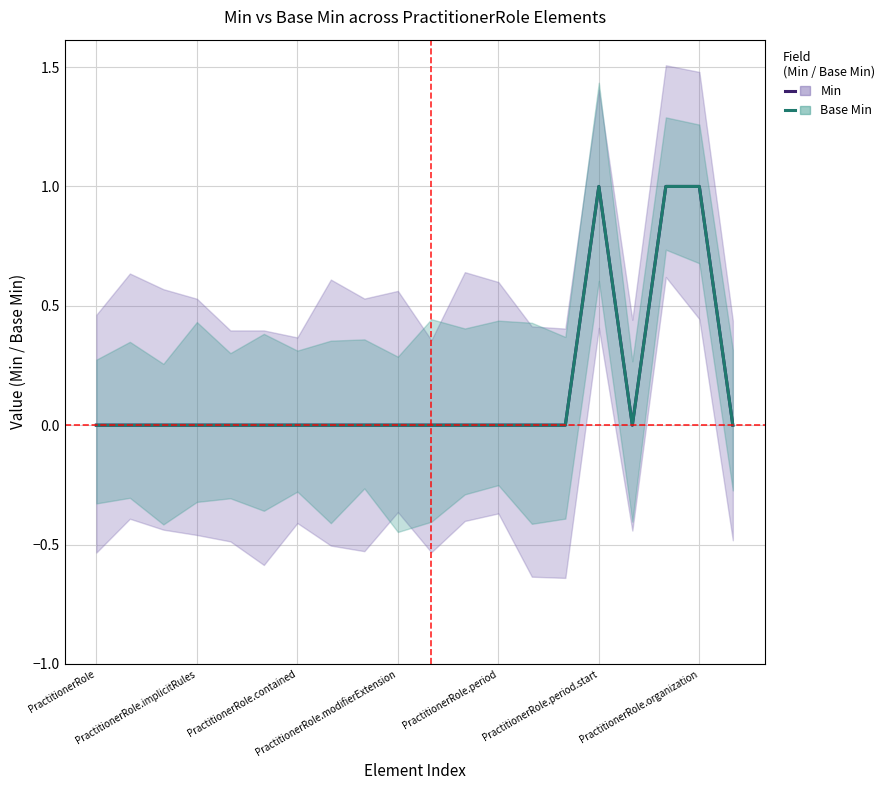

Which category has the highest value in the Base Min series?

PractitionerRole.period.start